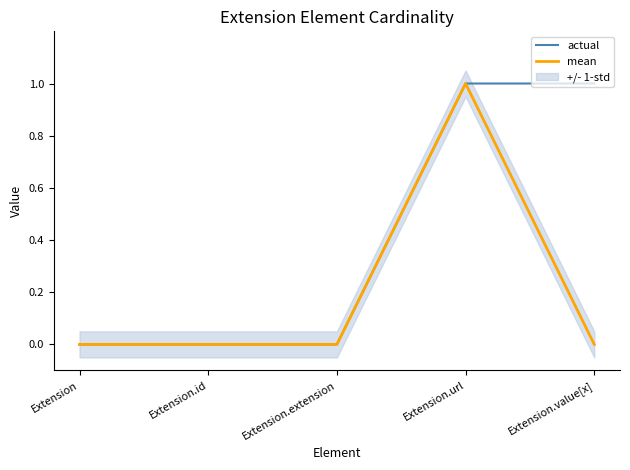

What is the difference between the maximum and minimum values in the mean series?

1